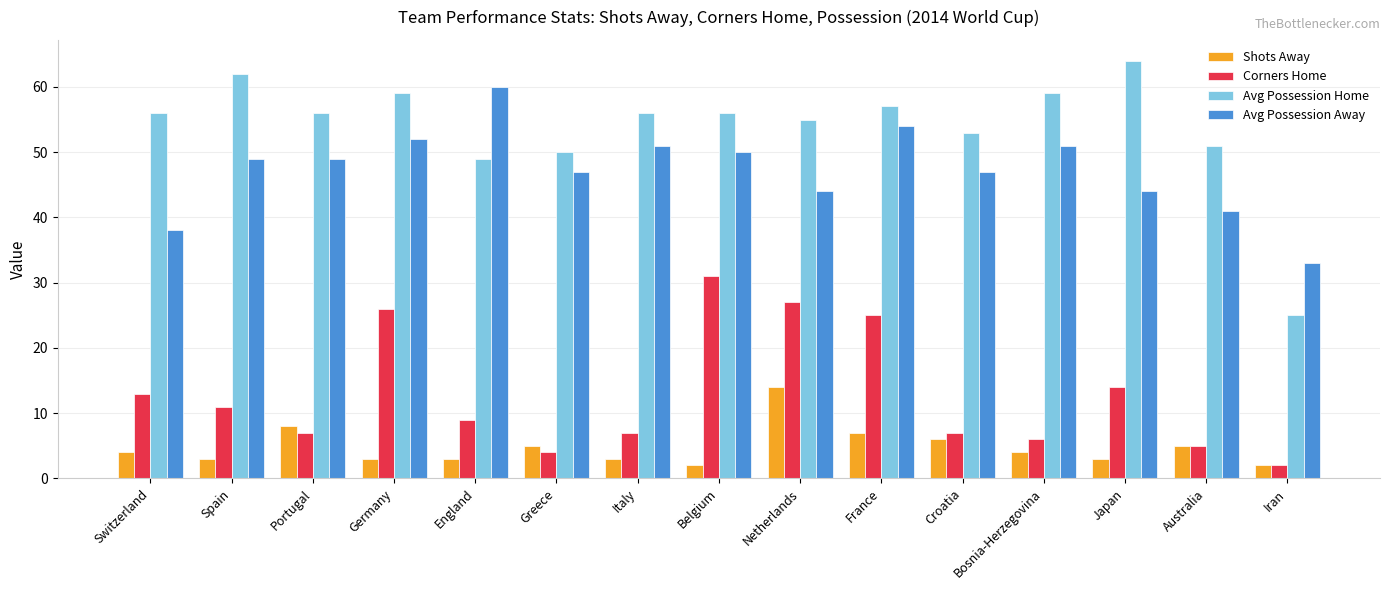

What is the sum of all Avg Possession Home values?

808